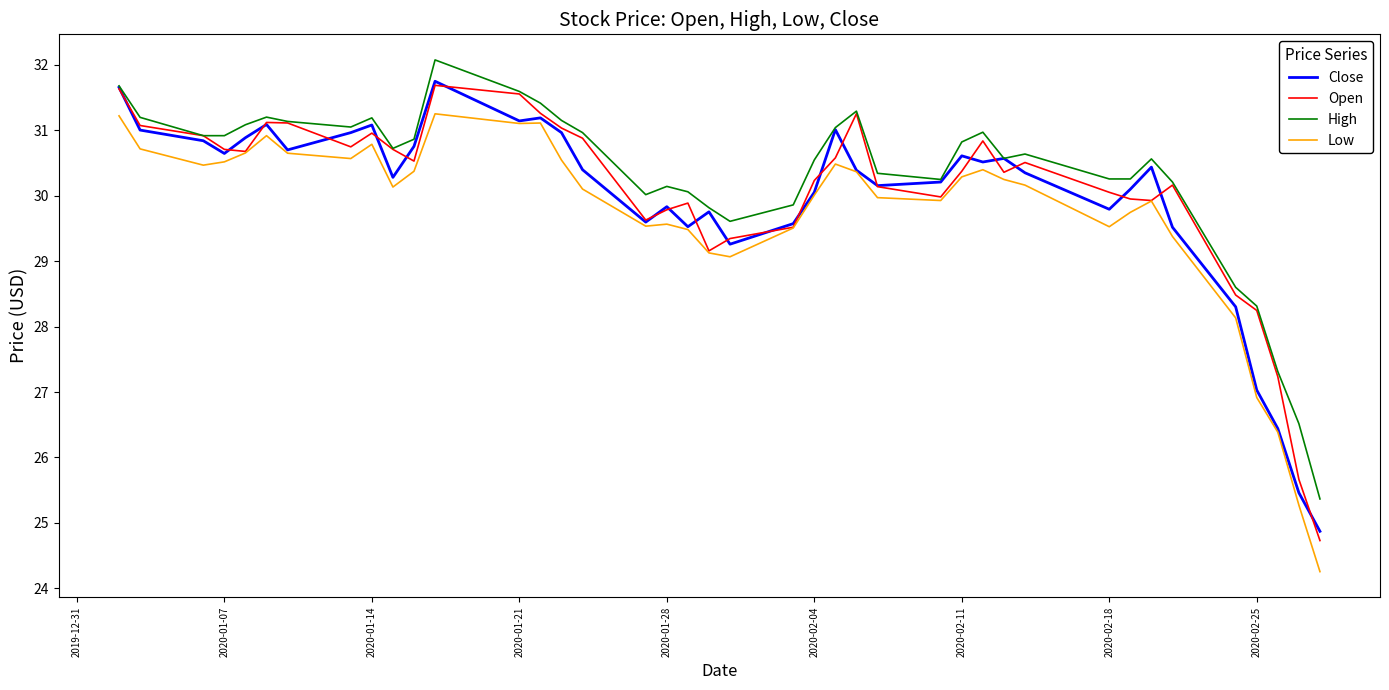

What is the smallest value displayed?

24.3